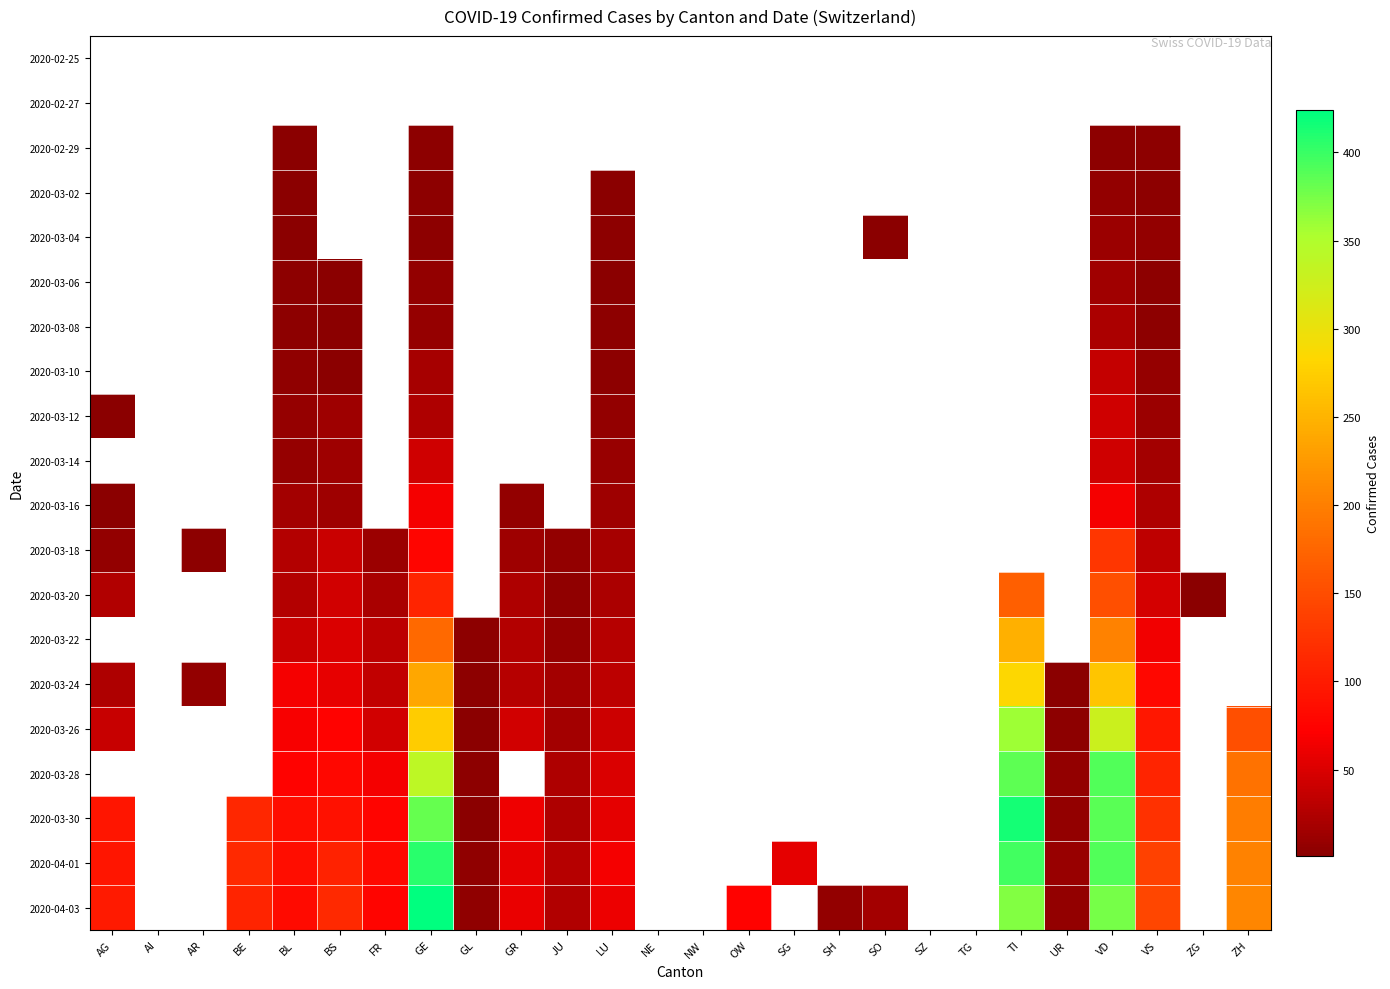

Which series changed the most between BS and TI?

2020-03-30